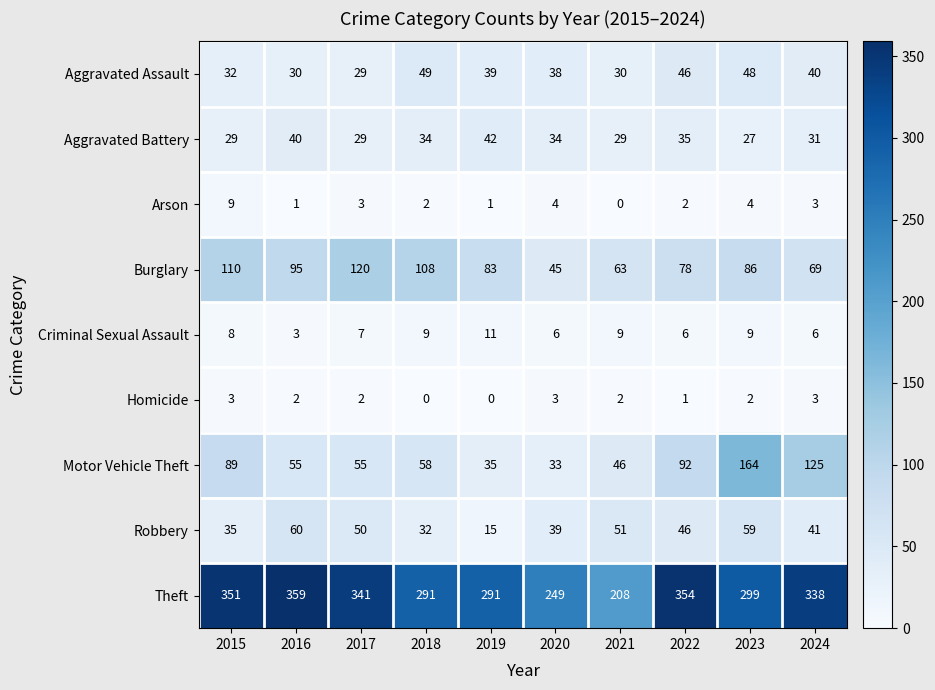

Rank the series by their maximum value, from lowest to highest.

Homicide, Arson, Criminal Sexual Assault, Aggravated Battery, Aggravated Assault, Robbery, Burglary, Motor Vehicle Theft, Theft